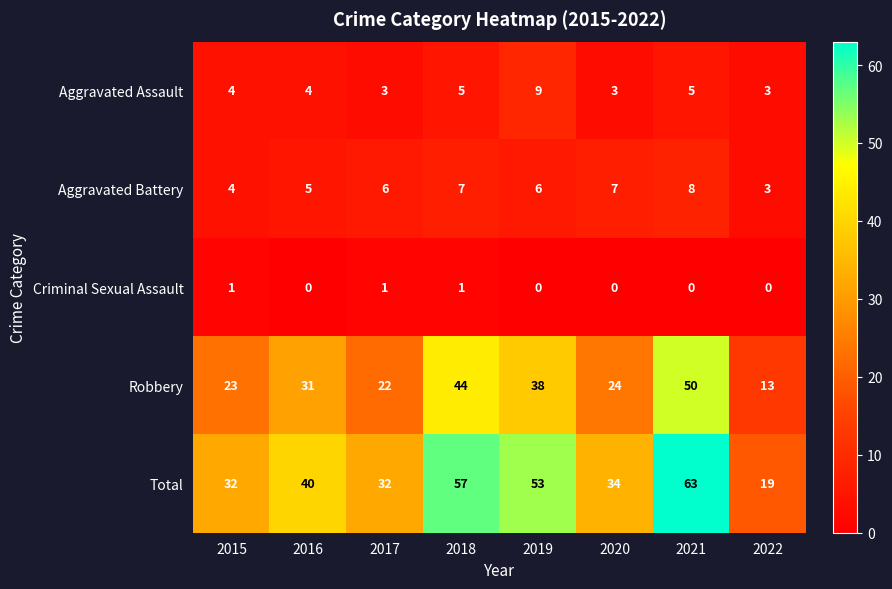

Rank the series at 2018 from highest to lowest value.

Total, Robbery, Aggravated Battery, Aggravated Assault, Criminal Sexual Assault